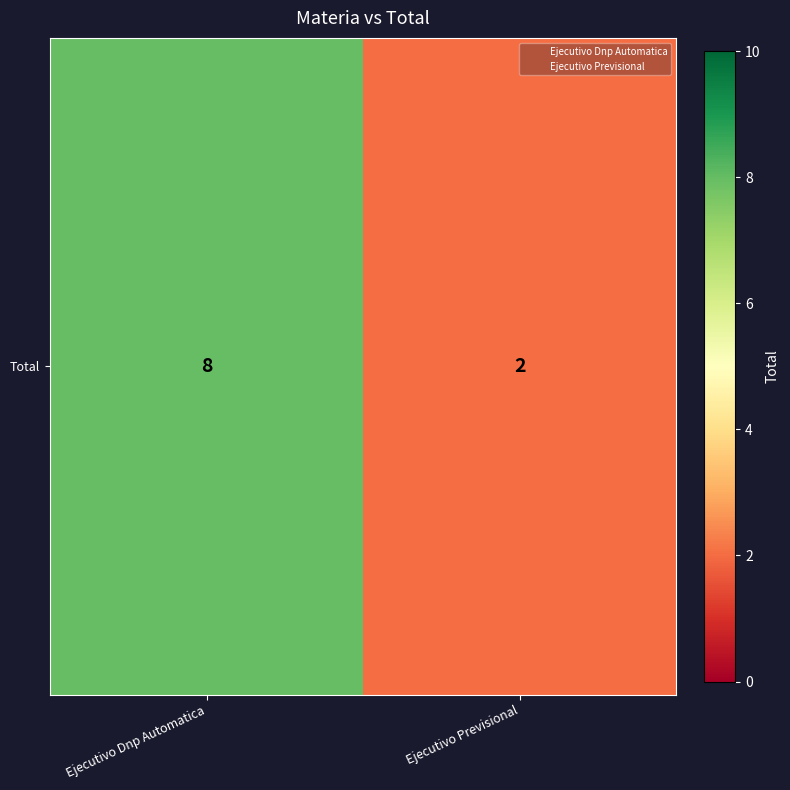

The value at Ejecutivo Dnp Automatica is 3. True or false?

False